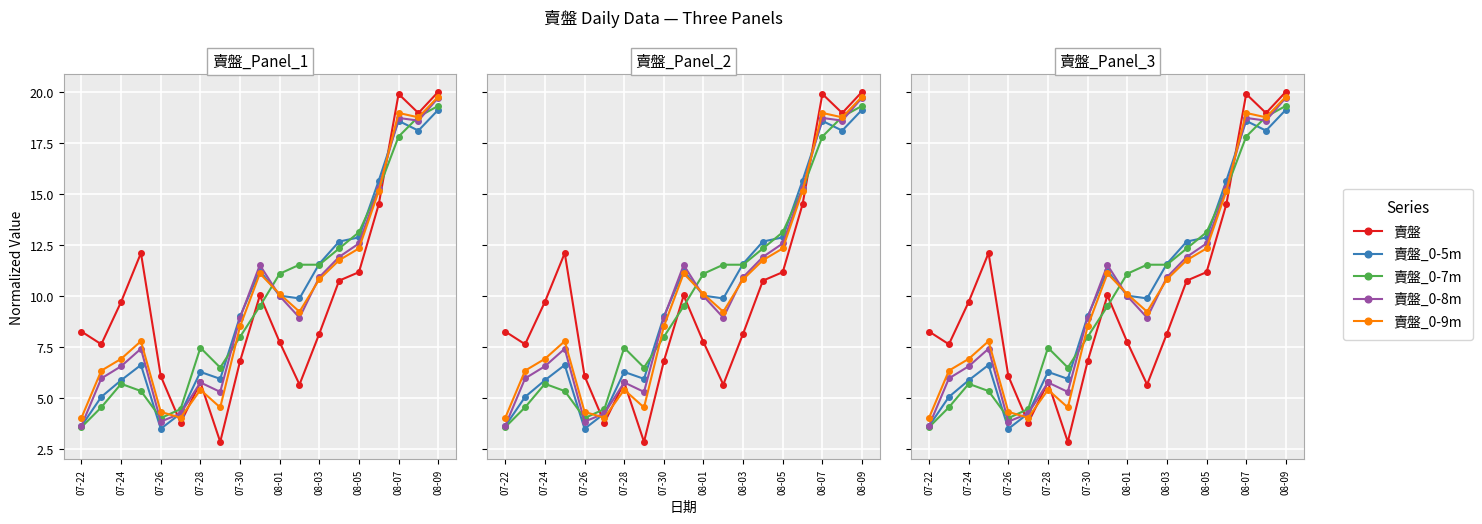

Rank the series at 07-24 from highest to lowest value.

賣盤, 賣盤_0-9m, 賣盤_0-8m, 賣盤_0-5m, 賣盤_0-7m